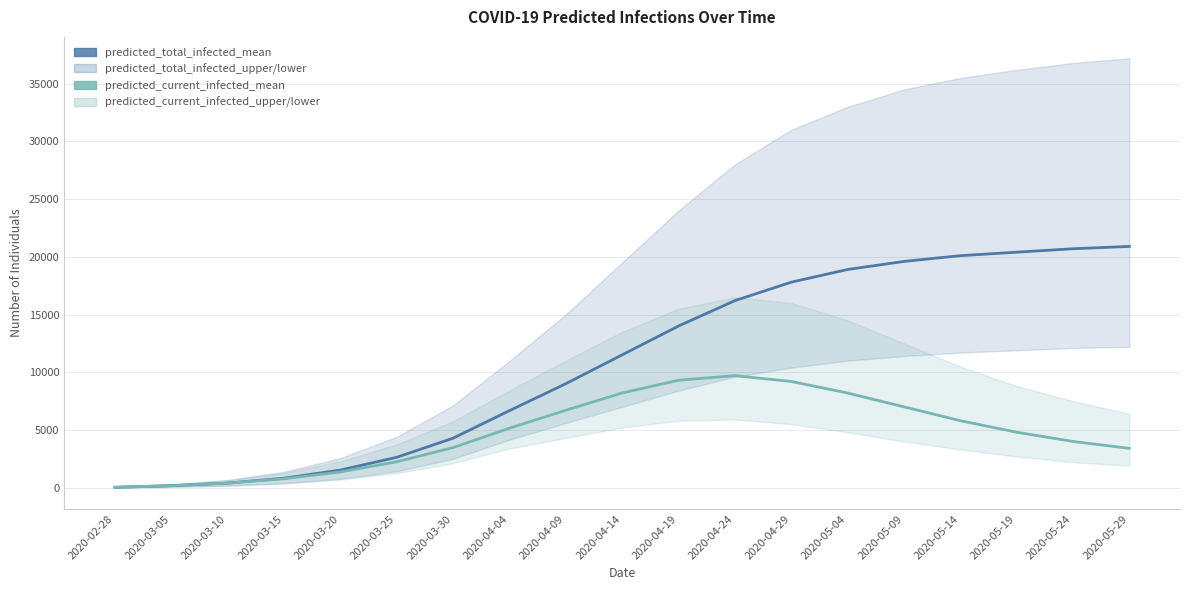

What is the minimum value for predicted_current_infected_mean?

24